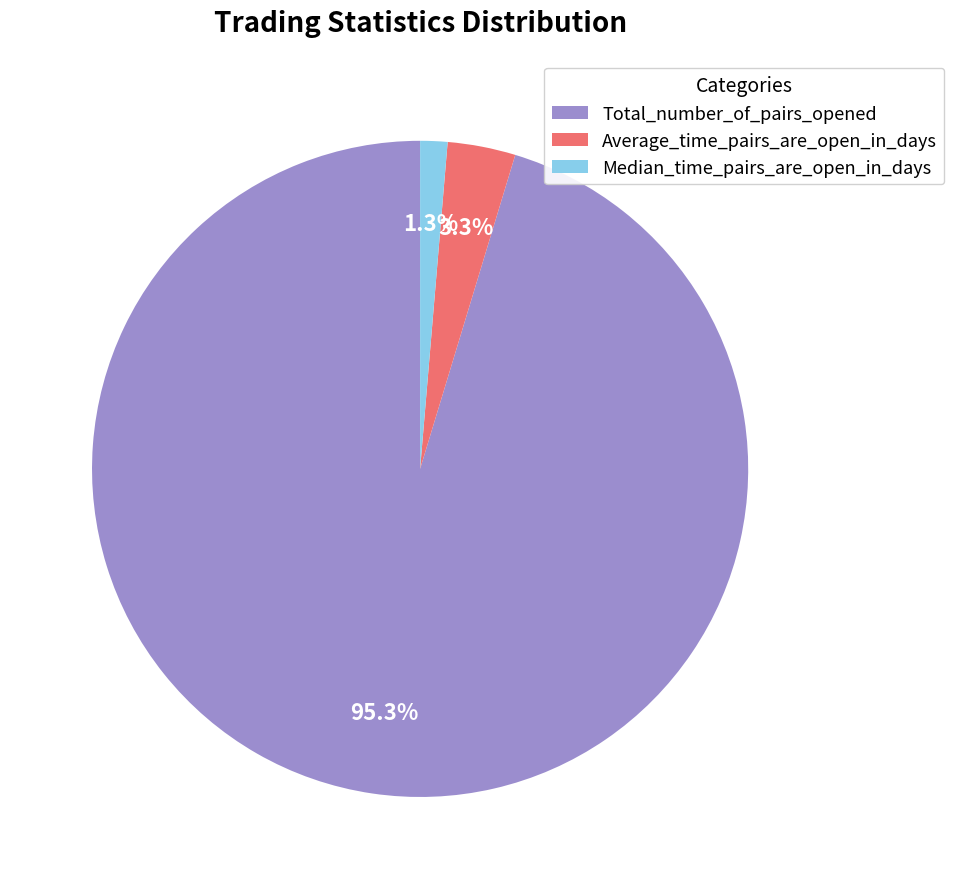

To the nearest percent, what is the combined percentage of Median_time_pairs_are_open_in_days and Average_time_pairs_are_open_in_days?

5%